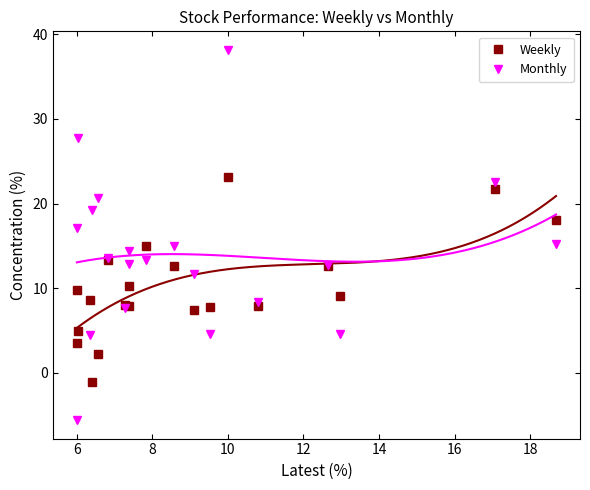

How many lines are shown in the chart?

2